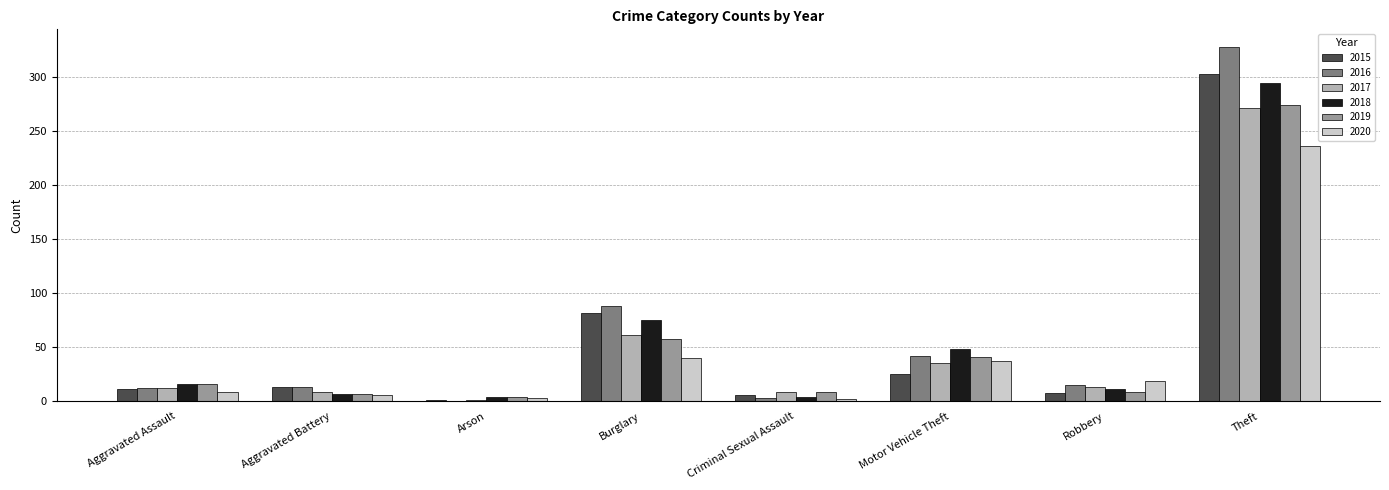

Count the number of data series in this chart.

6